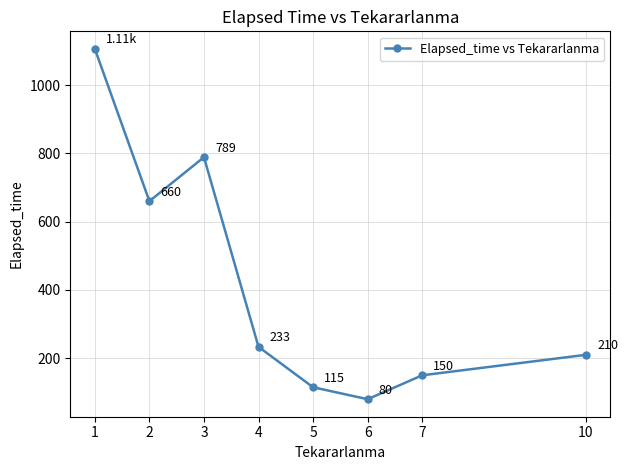

How many lines are shown in the chart?

1